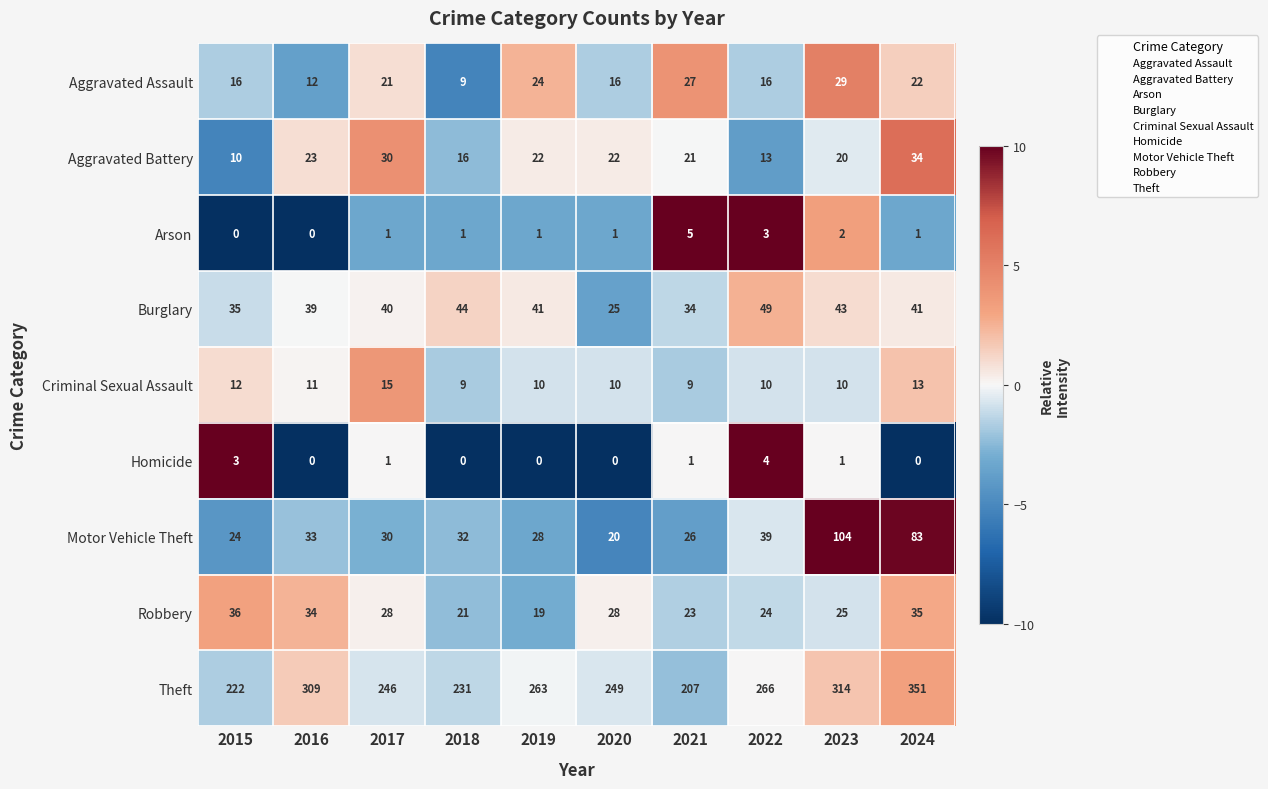

At how many categories does at least one series exceed 116?

10